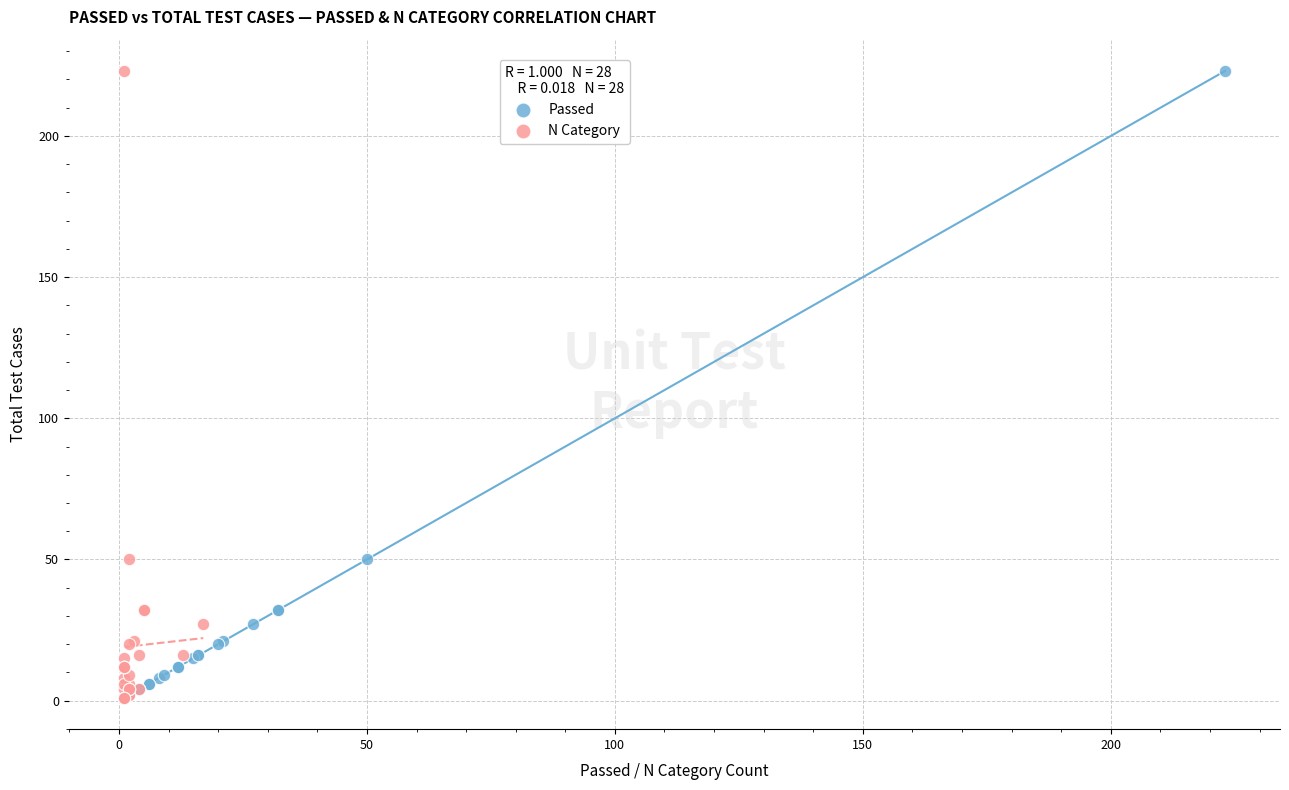

What are all the series names shown in the legend?

Passed, N Category